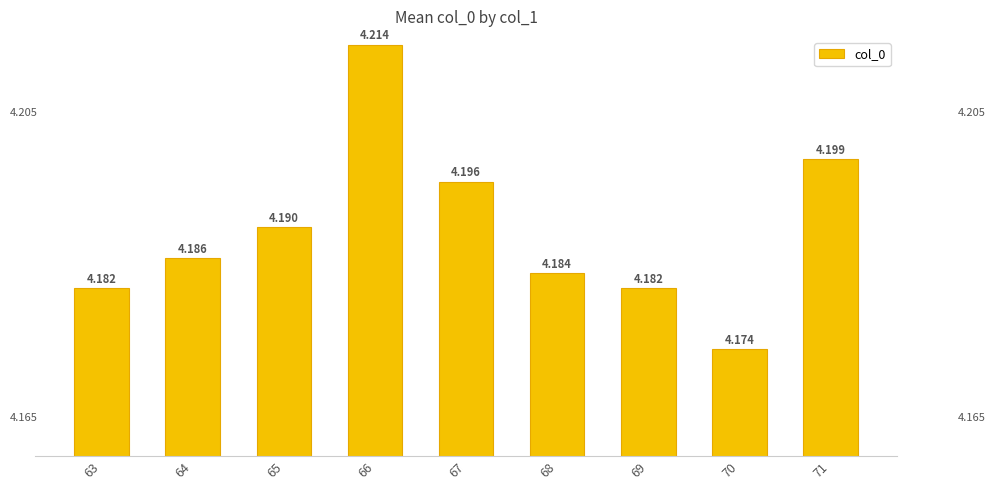

How many data points does each series have?

9